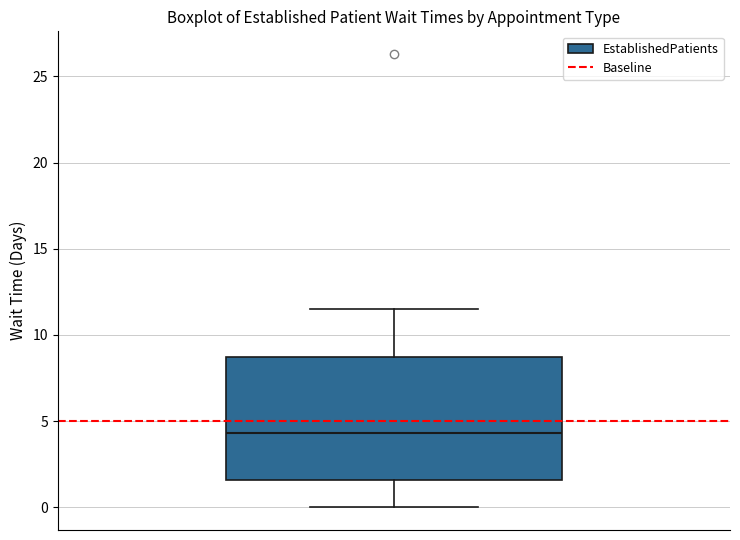

Transcribe this box plot: give where the median line is, the range the box spans, and where the two whiskers end, as read against the y-axis. The values are not printed on the chart, so give them approximately, as read against the axis.

median 4.5, box 1.5 to 8.5, whiskers 0.0 to 11.5